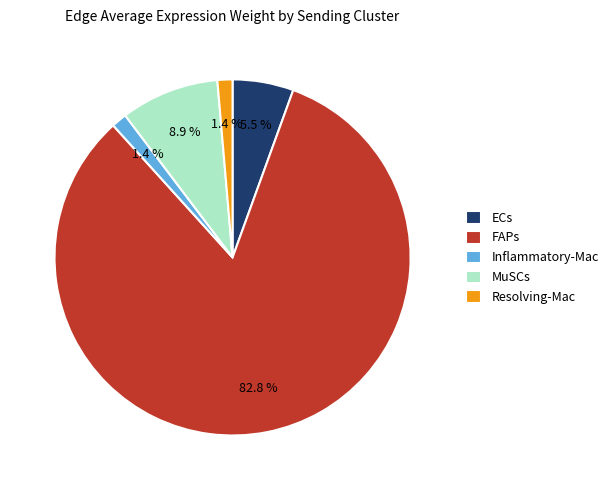

To the nearest percent, what is the average slice percentage?

20%